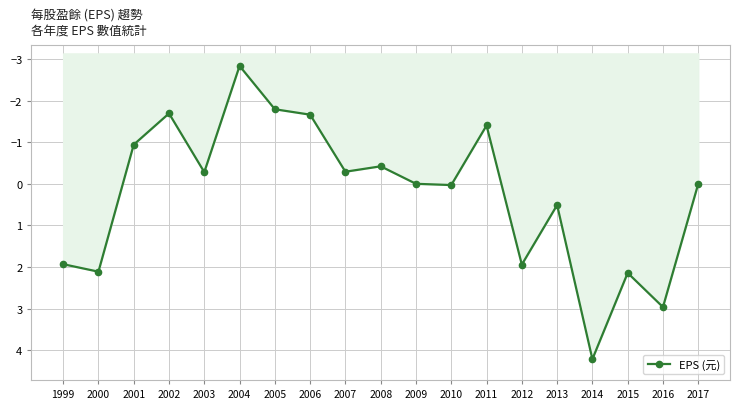

How many values are above zero?

8